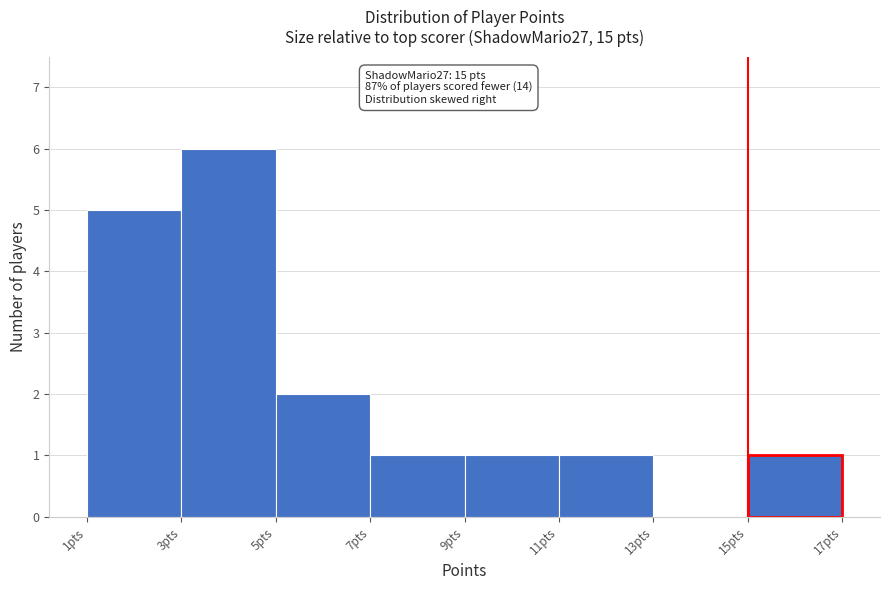

Over which range of the x-axis is the bar tallest?

3 to 5